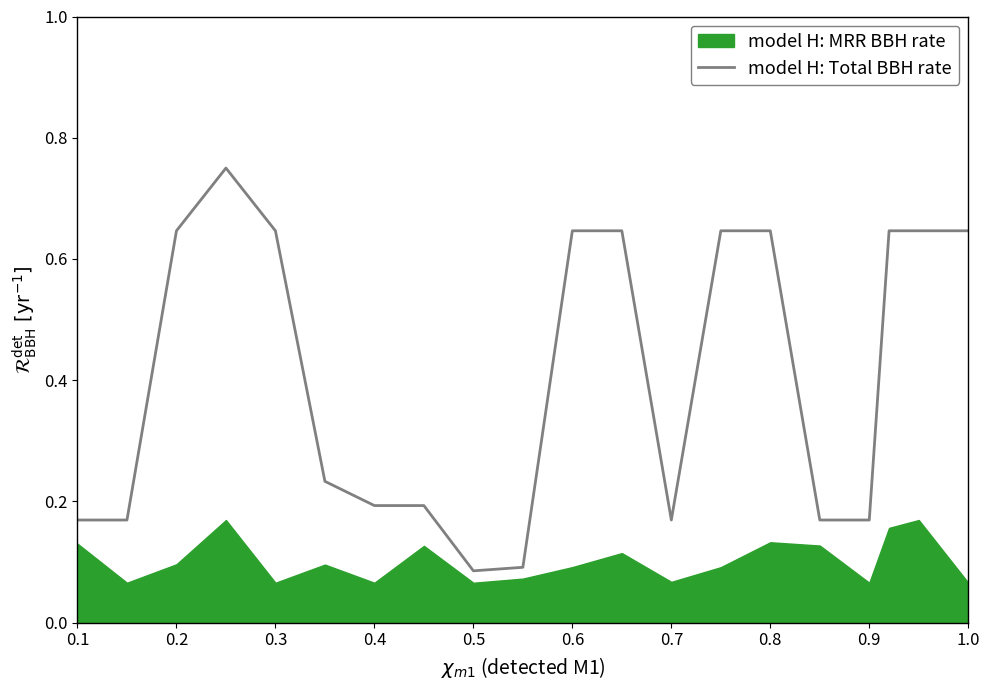

The model H: Total BBH rate series shows 0.1 at 0.7. True or false?

False